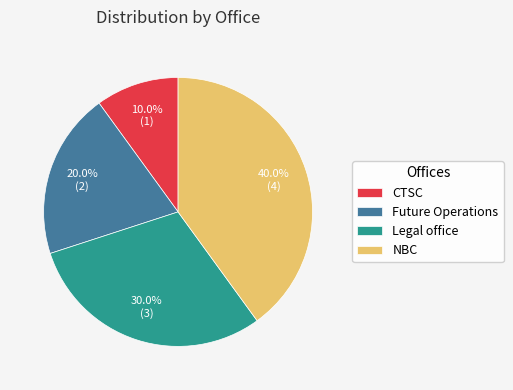

Between CTSC and Legal office, which is larger?

Legal office